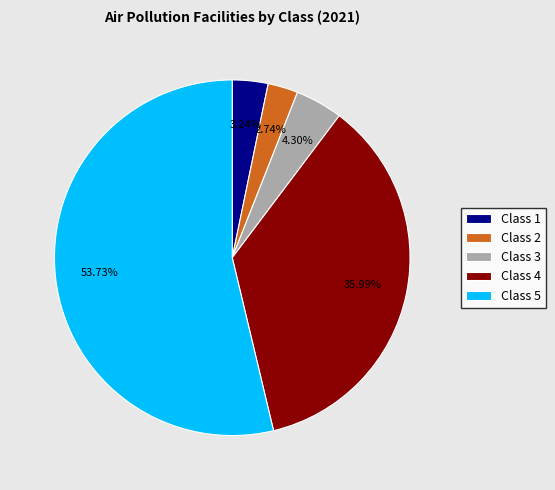

Combined, do Class 4 and Class 5 account for over 50%?

Yes